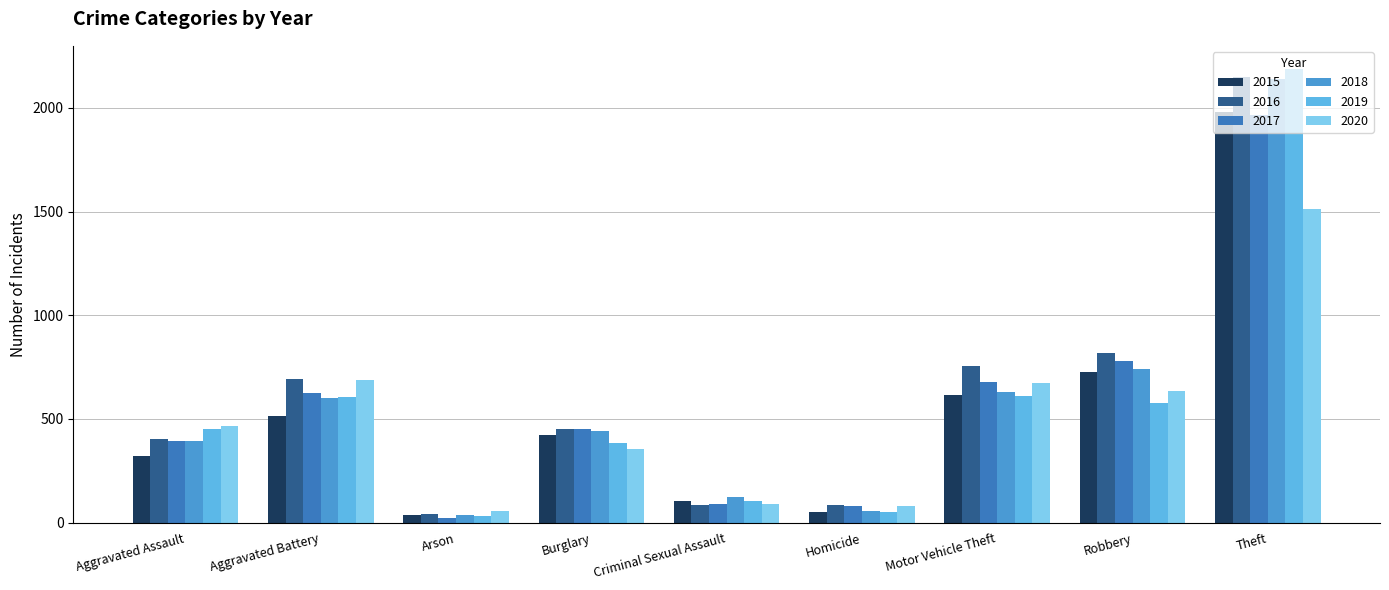

How many values in the 2016 series are below 451?

4